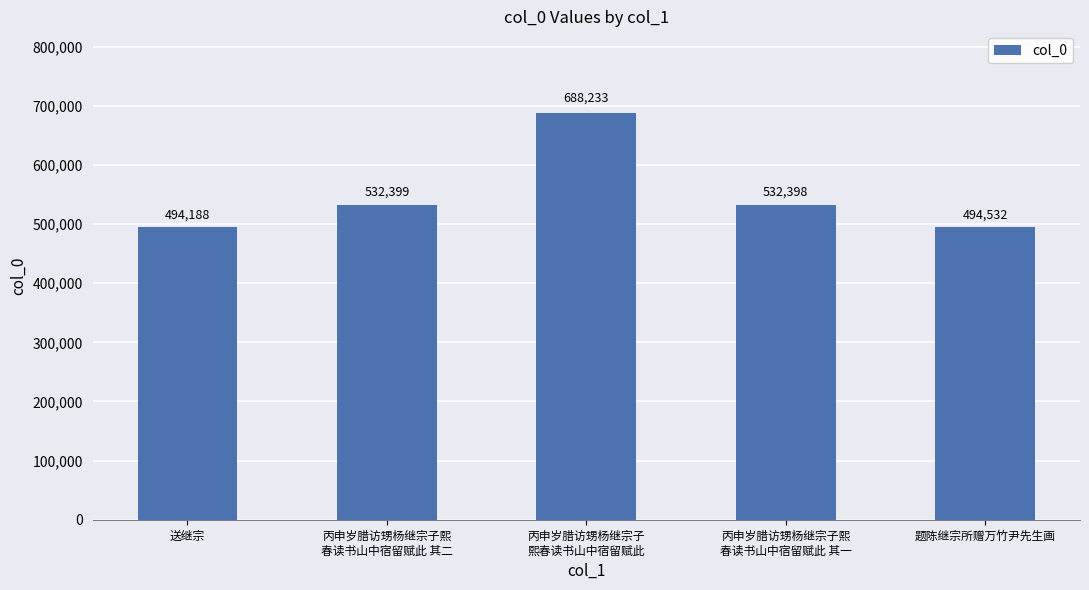

List the labels in order of value, largest first.

丙申岁腊访甥杨继宗子
熙春读书山中宿留赋此, 丙申岁腊访甥杨继宗子熙
春读书山中宿留赋此 其二, 丙申岁腊访甥杨继宗子熙
春读书山中宿留赋此 其一, 题陈继宗所赠万竹尹先生画, 送继宗